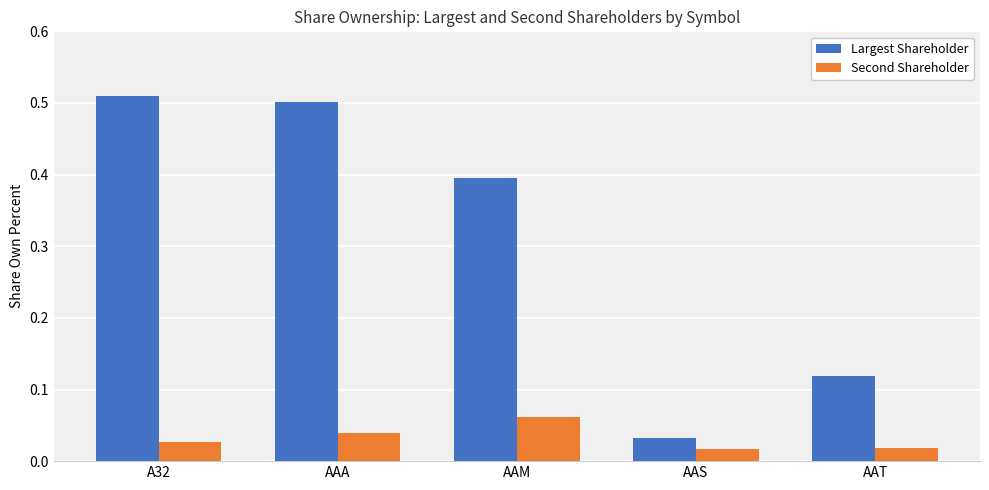

At AAS, list the series in order from largest to smallest.

Largest Shareholder, Second Shareholder